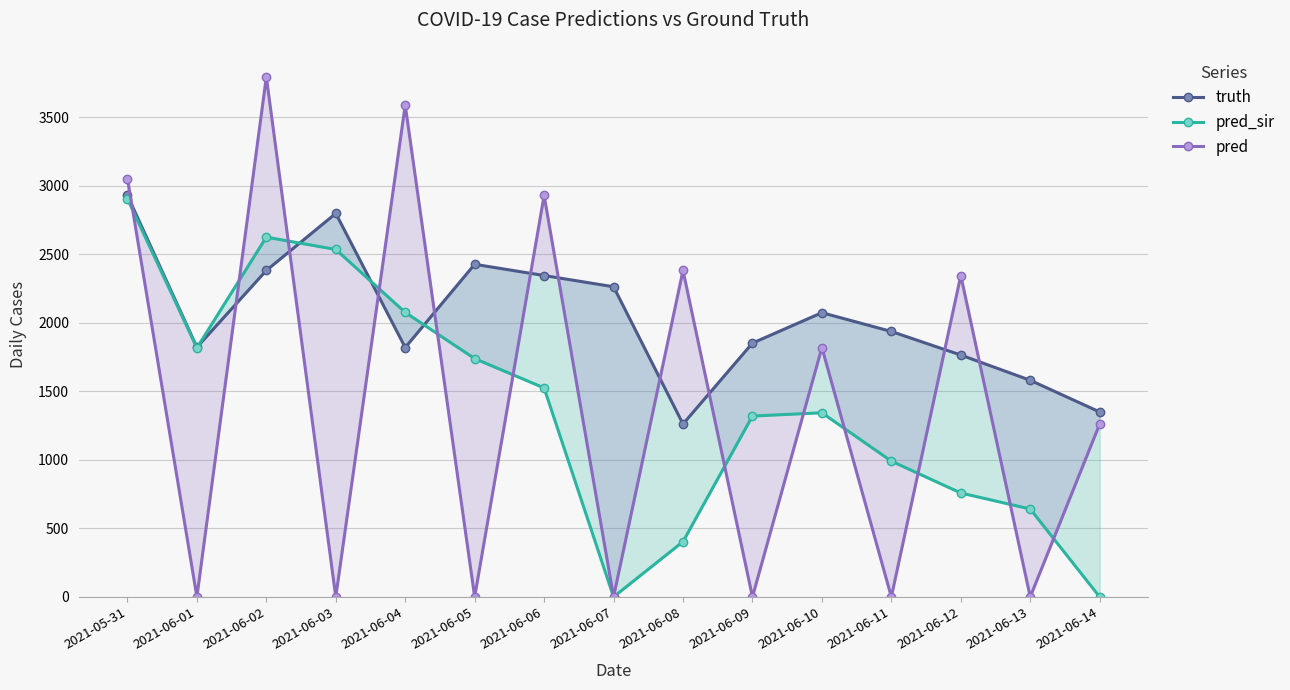

What is the lowest value of the truth series?

1261.0